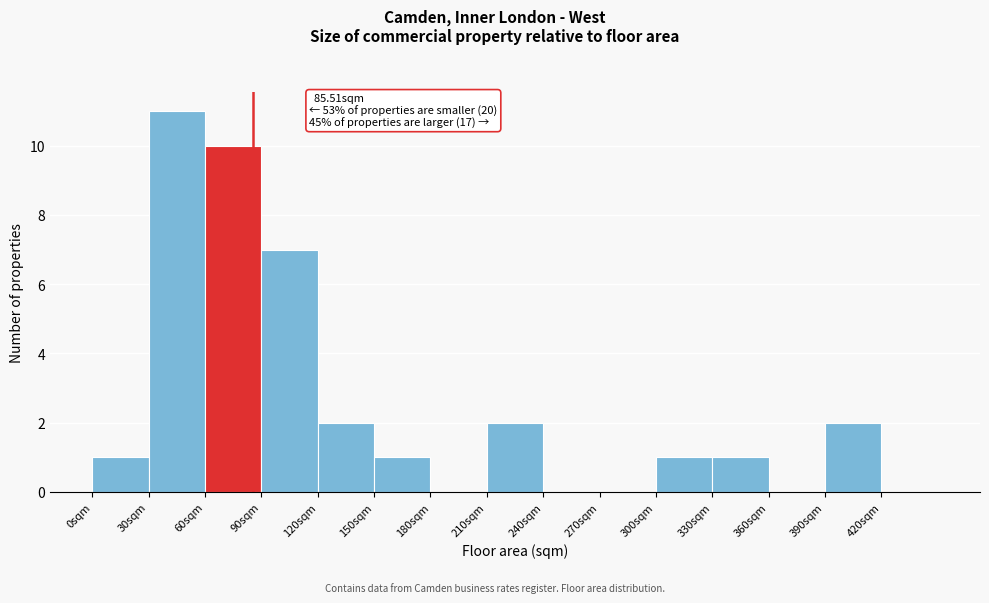

Which range on the x-axis has the tallest bar?

30 to 60